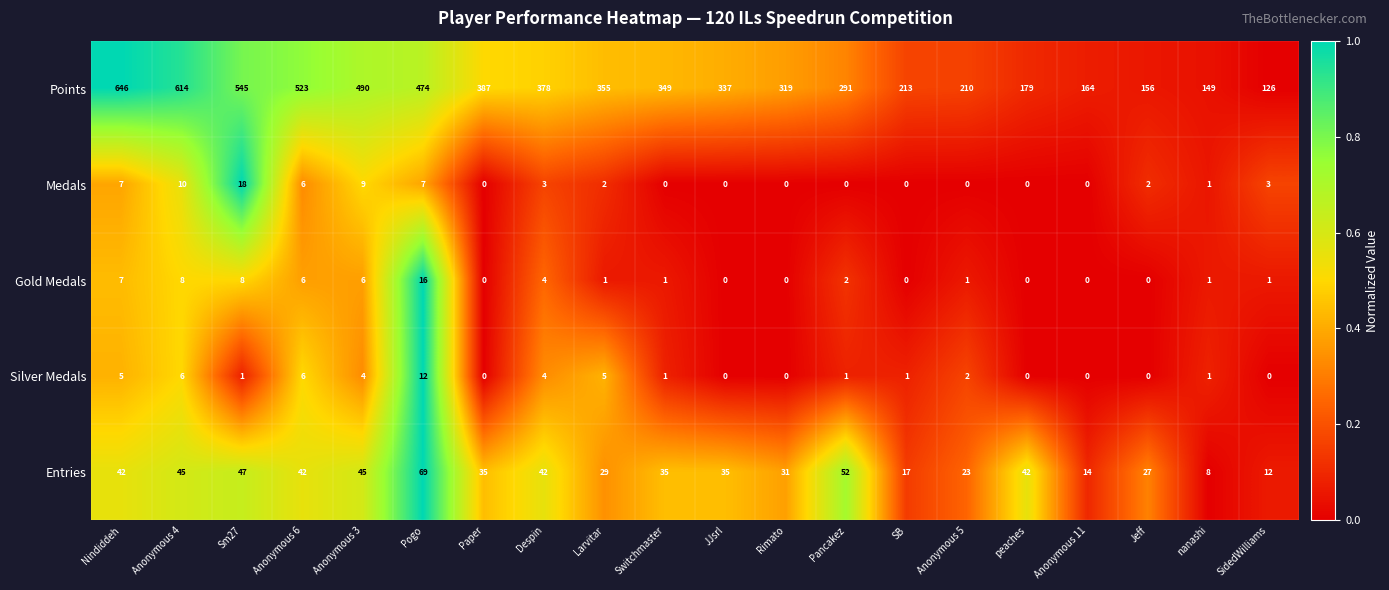

How many data points does each series have?

20